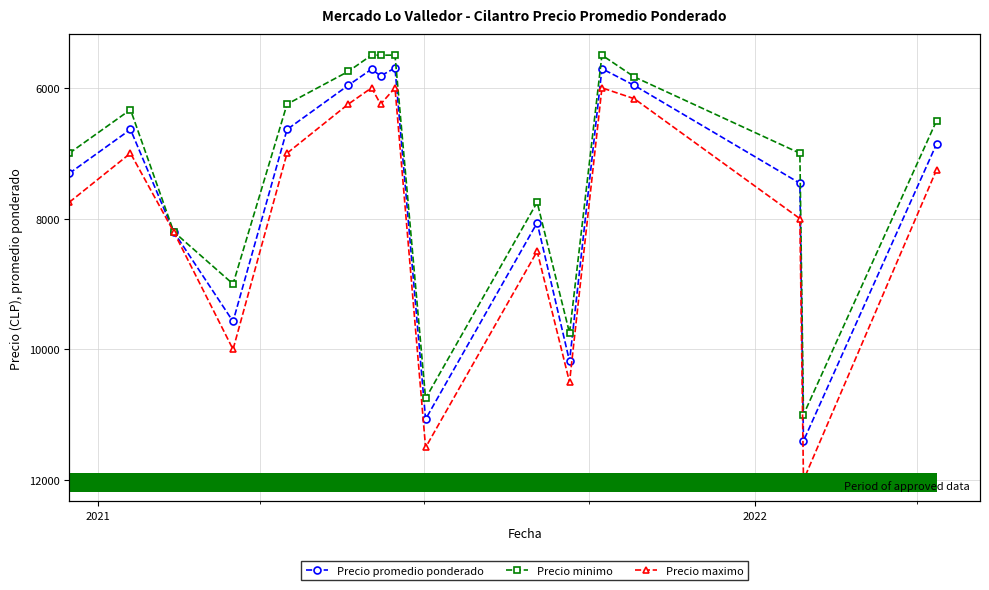

At how many categories does at least one series exceed 7030?

9